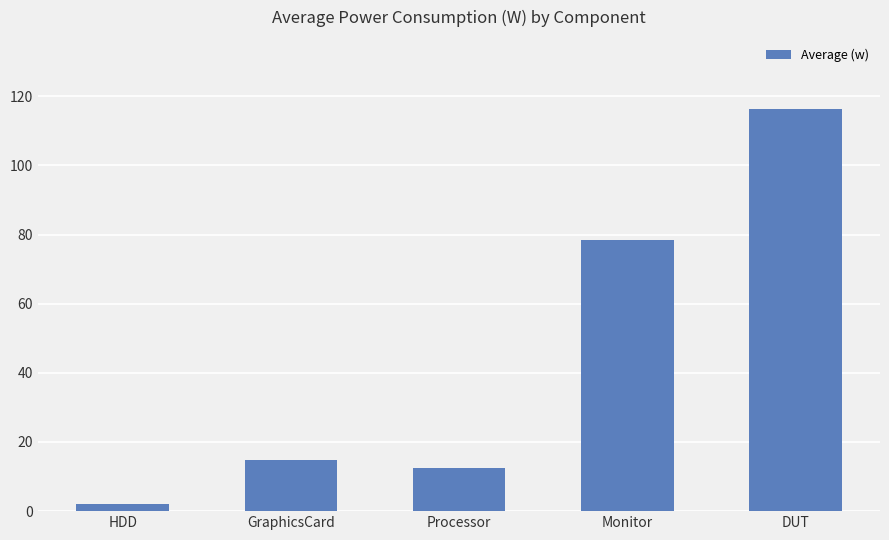

What is the difference between the maximum and second lowest values?

103.6